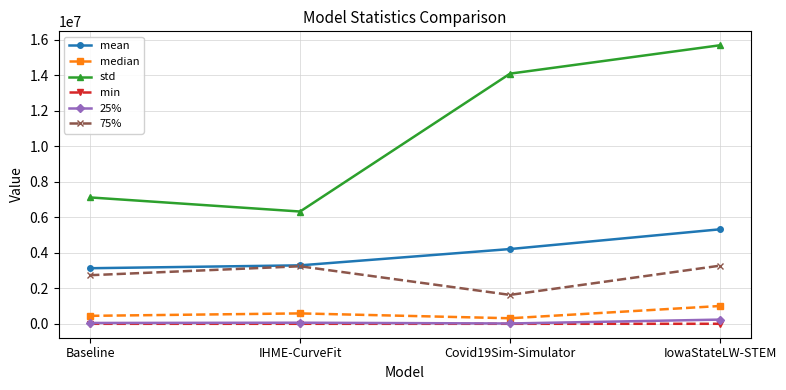

True or false: 25% and median cross at least once.

False